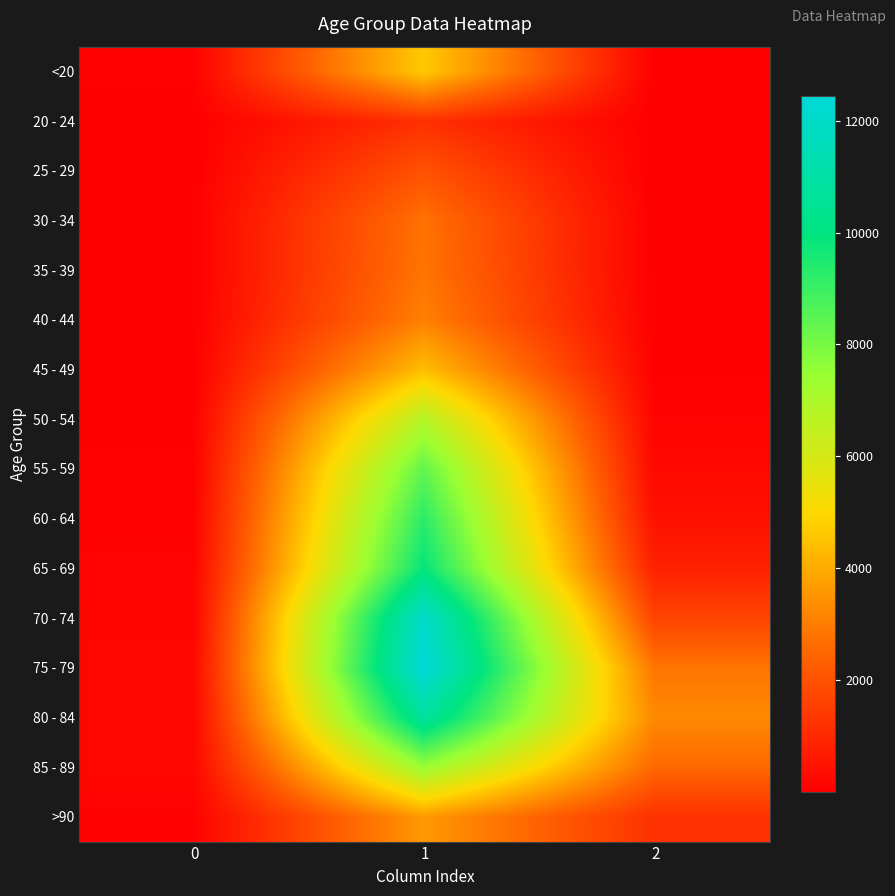

What is the difference between the highest and lowest values at 2?

3270